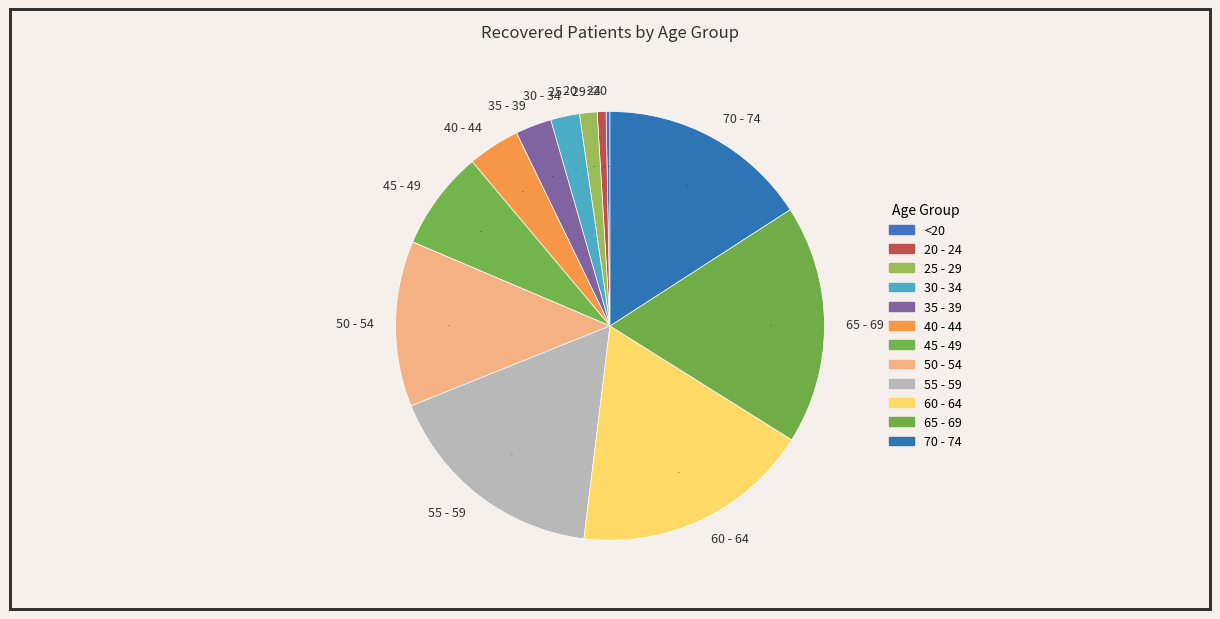

To the nearest percent, what percentage of the pie is 40 - 44?

4%